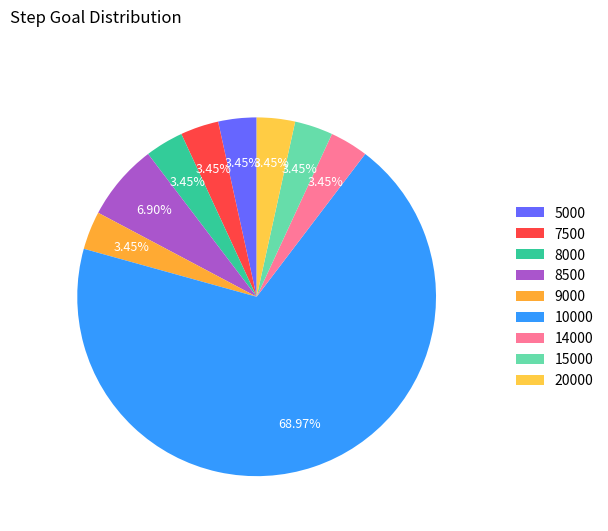

Combined, do 5000 and 8500 account for over 50%?

No